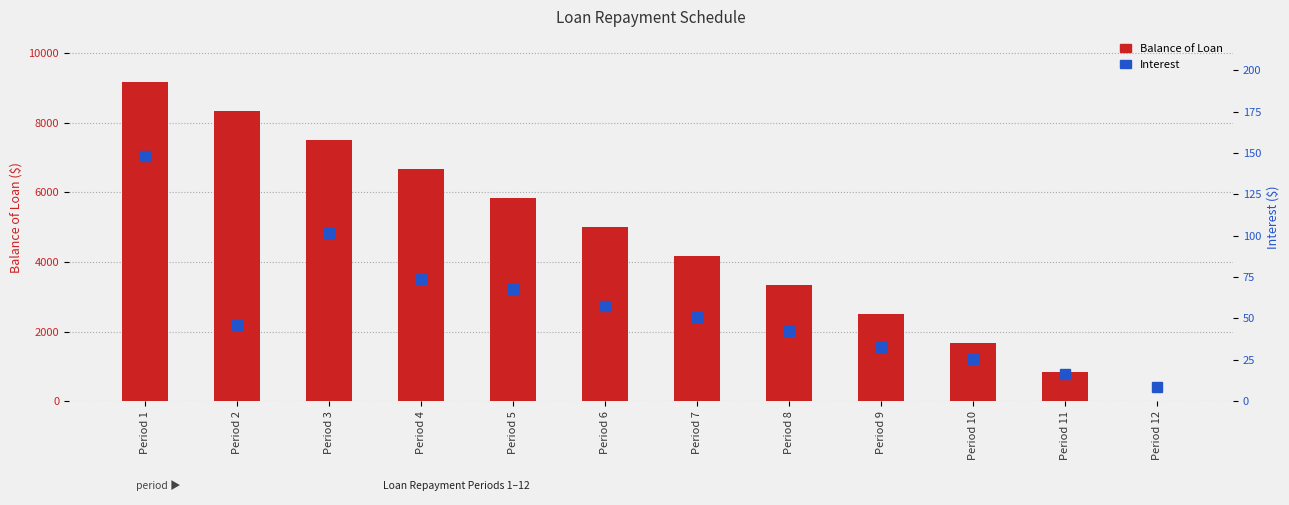

Reading right to left, extract all data points from this chart.

Balance of Loan: Period 12=0.0	Period 11=833.4	Period 10=1666.7	Period 9=2500.0	Period 8=3333.4	Period 7=4166.7	Period 6=5000.0	Period 5=5833.4	Period 4=6666.7	Period 3=7500.0	Period 2=8333.3	Period 1=9166.7
Interest: Period 12=8.5	Period 11=16.4	Period 10=25.5	Period 9=32.9	Period 8=42.5	Period 7=51.0	Period 6=57.5	Period 5=68.0	Period 4=74.0	Period 3=101.9	Period 2=46.0	Period 1=147.9